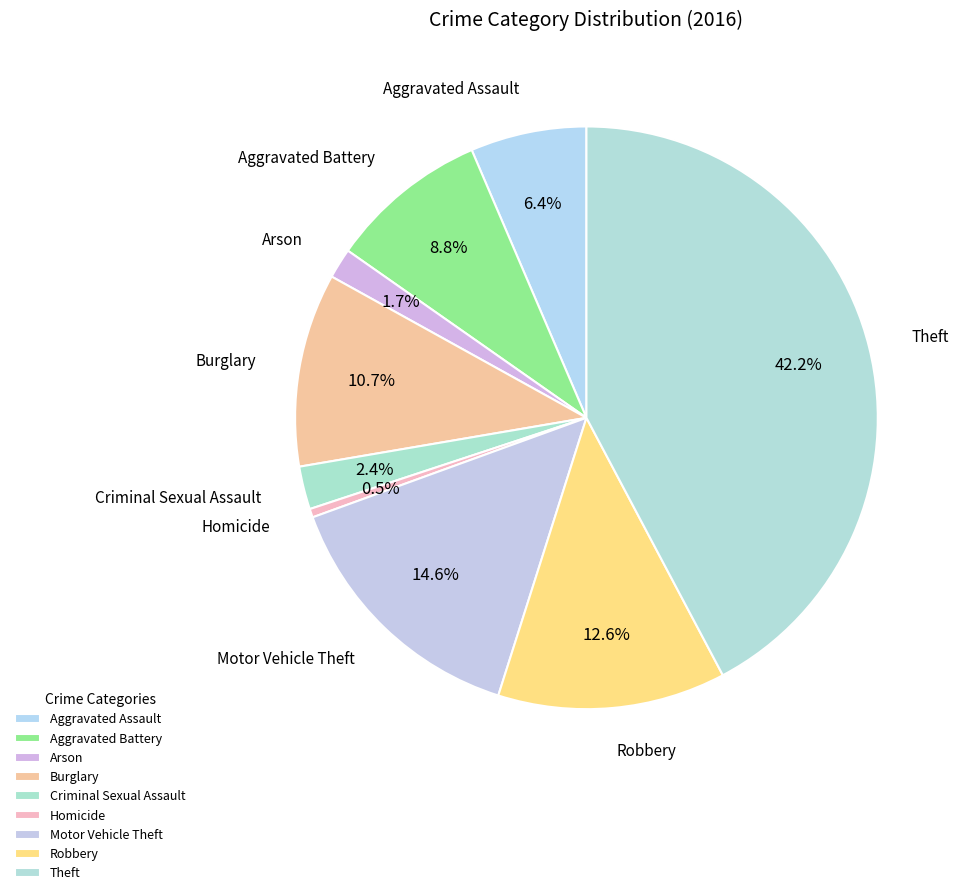

How many slices are in this pie chart?

9